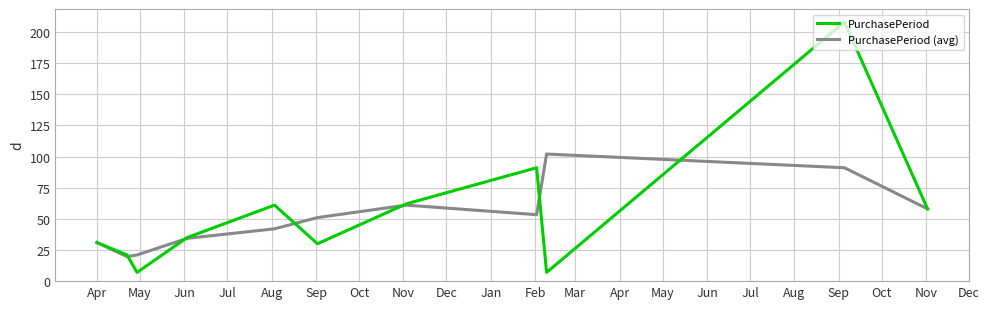

Which series has the largest range (max minus min)?

PurchasePeriod